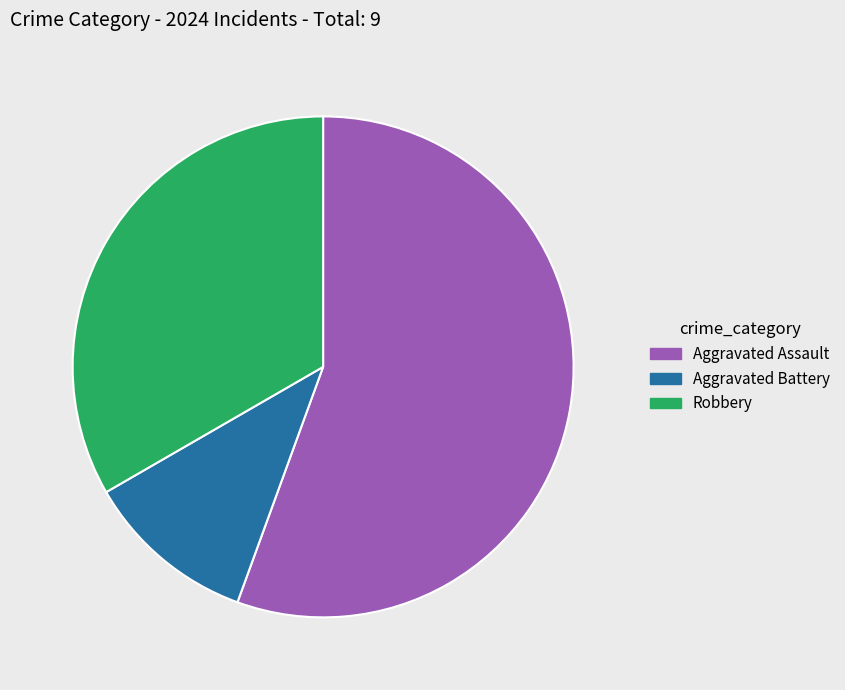

Which category has the biggest portion of the pie?

Aggravated Assault